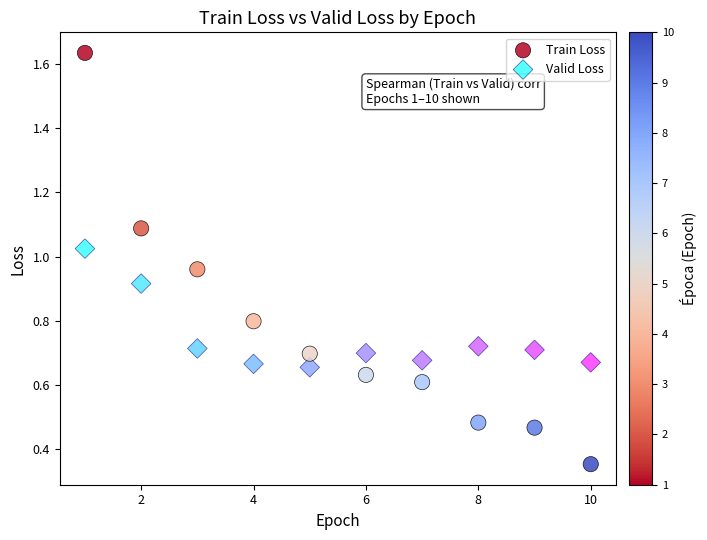

Which series has the largest Y range (max minus min)?

Train Loss